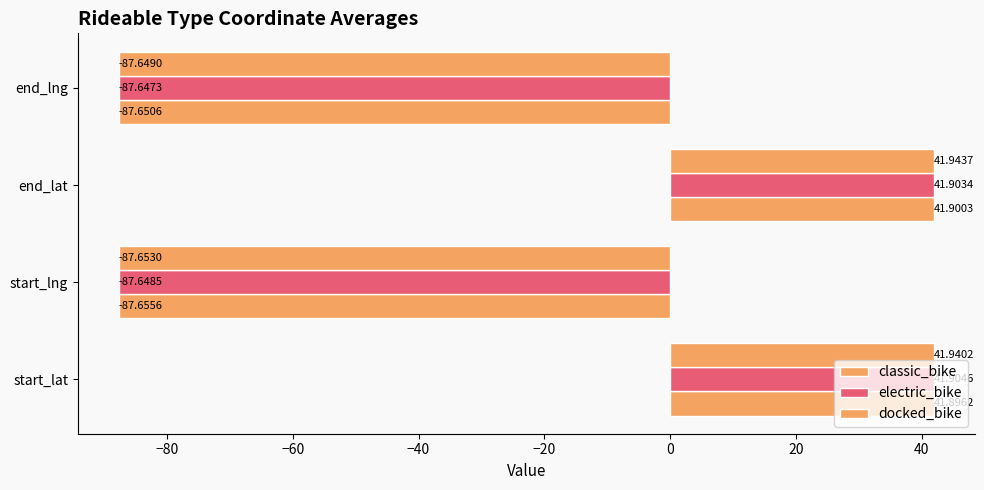

How many series are shown in this chart?

3